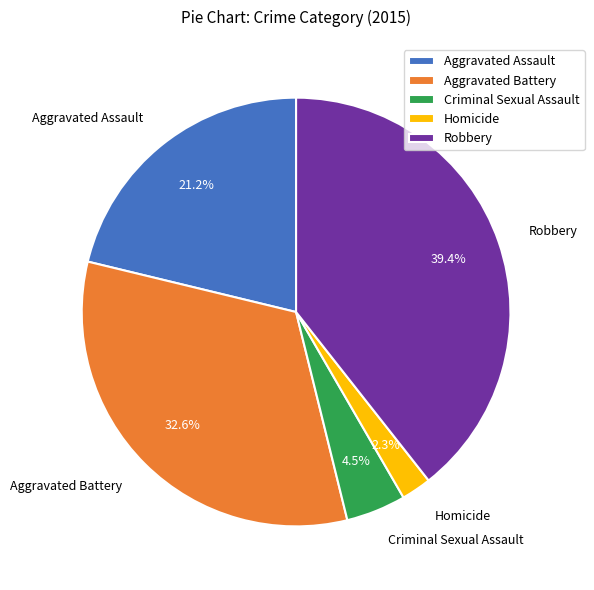

Rank the categories by value from lowest to highest.

Homicide, Criminal Sexual Assault, Aggravated Assault, Aggravated Battery, Robbery